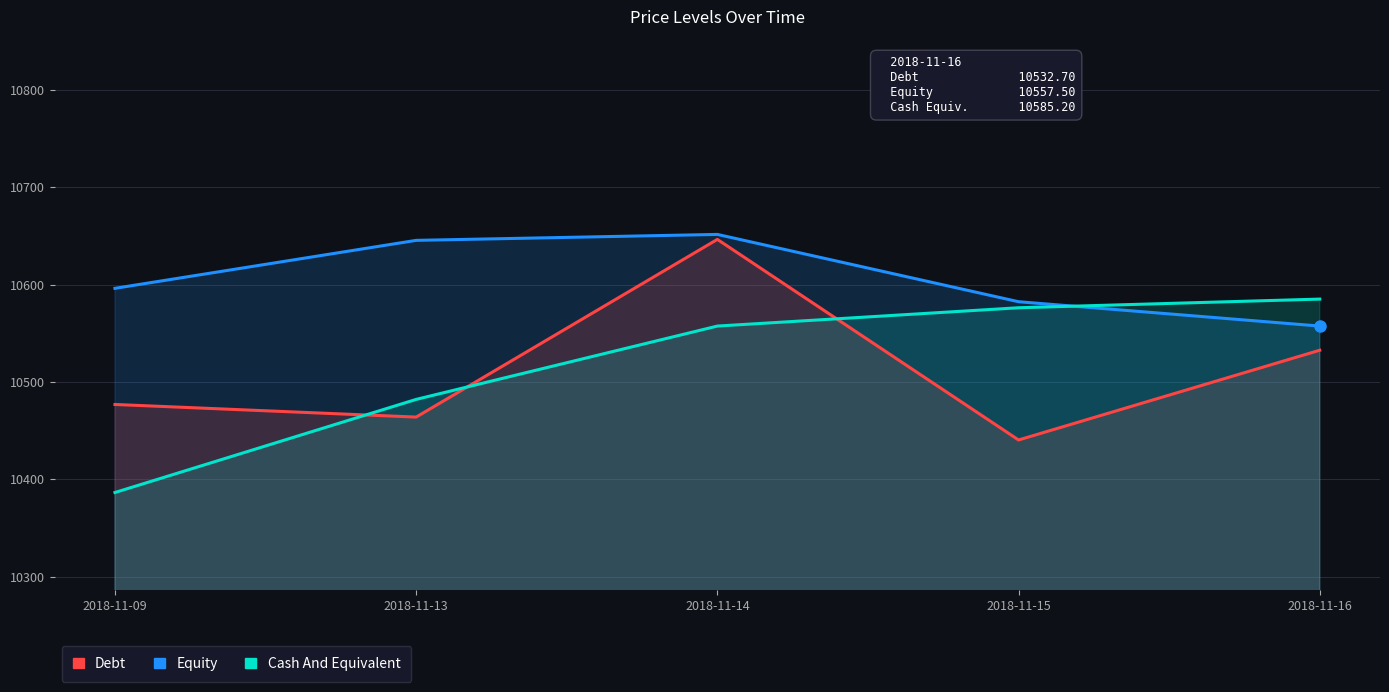

Reading left to right, transcribe all the data shown in this chart.

Equity: 10596.2	10645.5	10651.6	10582.5	10557.5
Debt: 10477.0	10464.0	10646.5	10440.5	10532.7
Cash And Equivalent: 10386.6	10482.2	10557.5	10576.3	10585.2